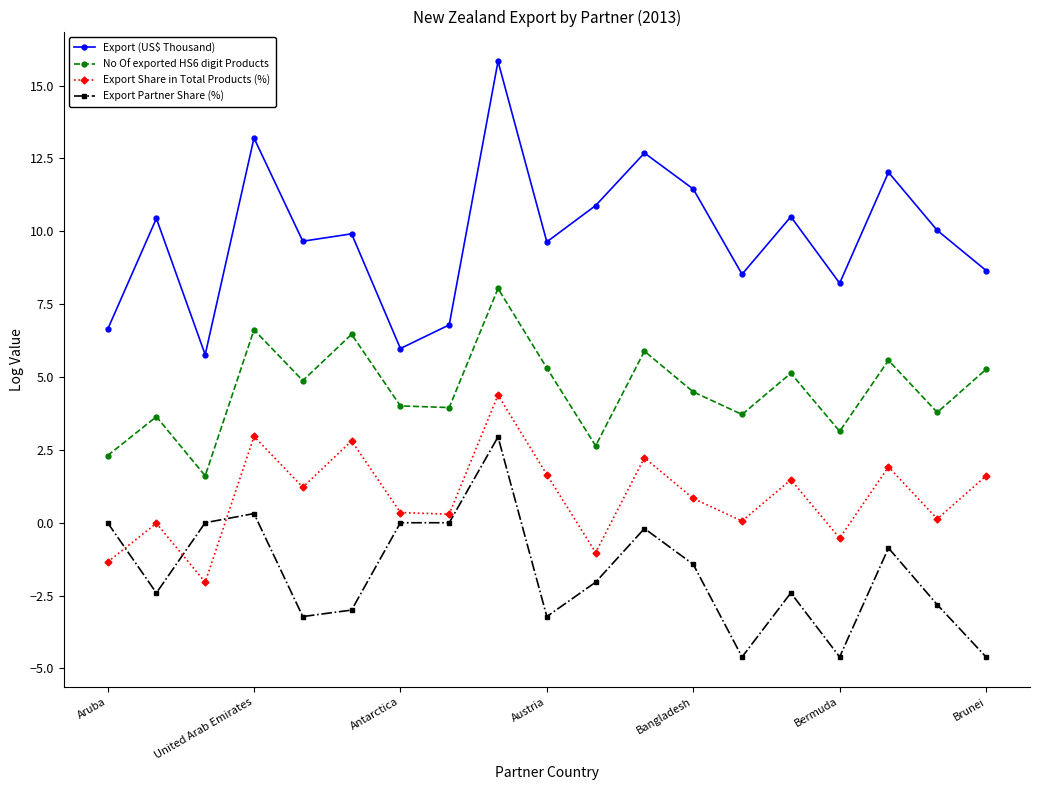

What is the average value of the Export Share in Total Products (%) series?

0.9